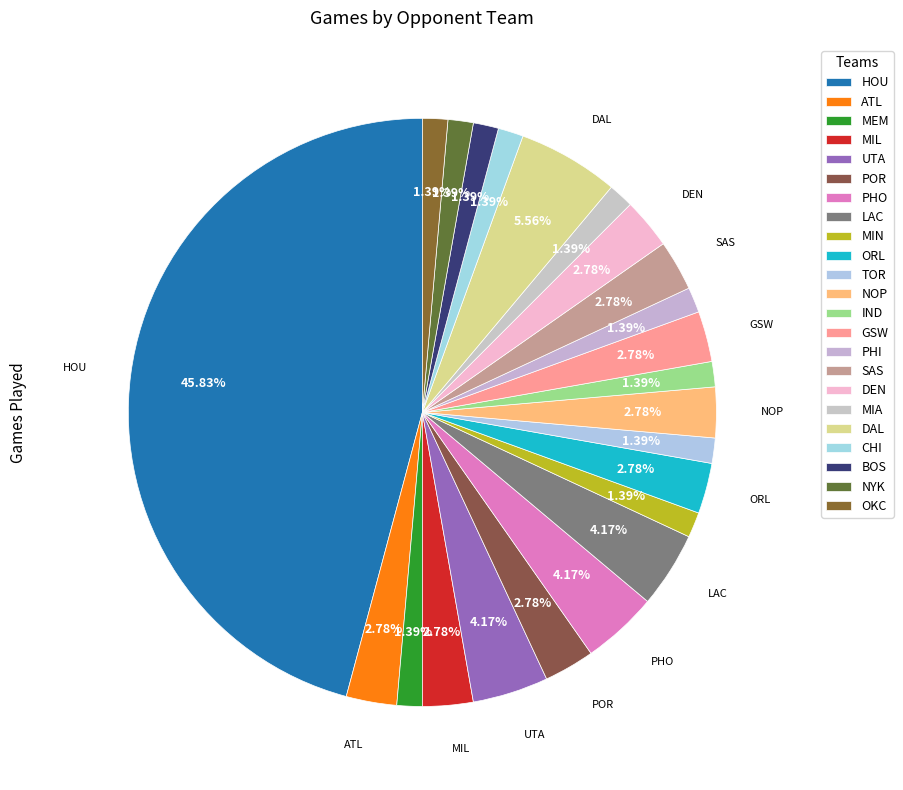

Does any single category account for the majority?

No